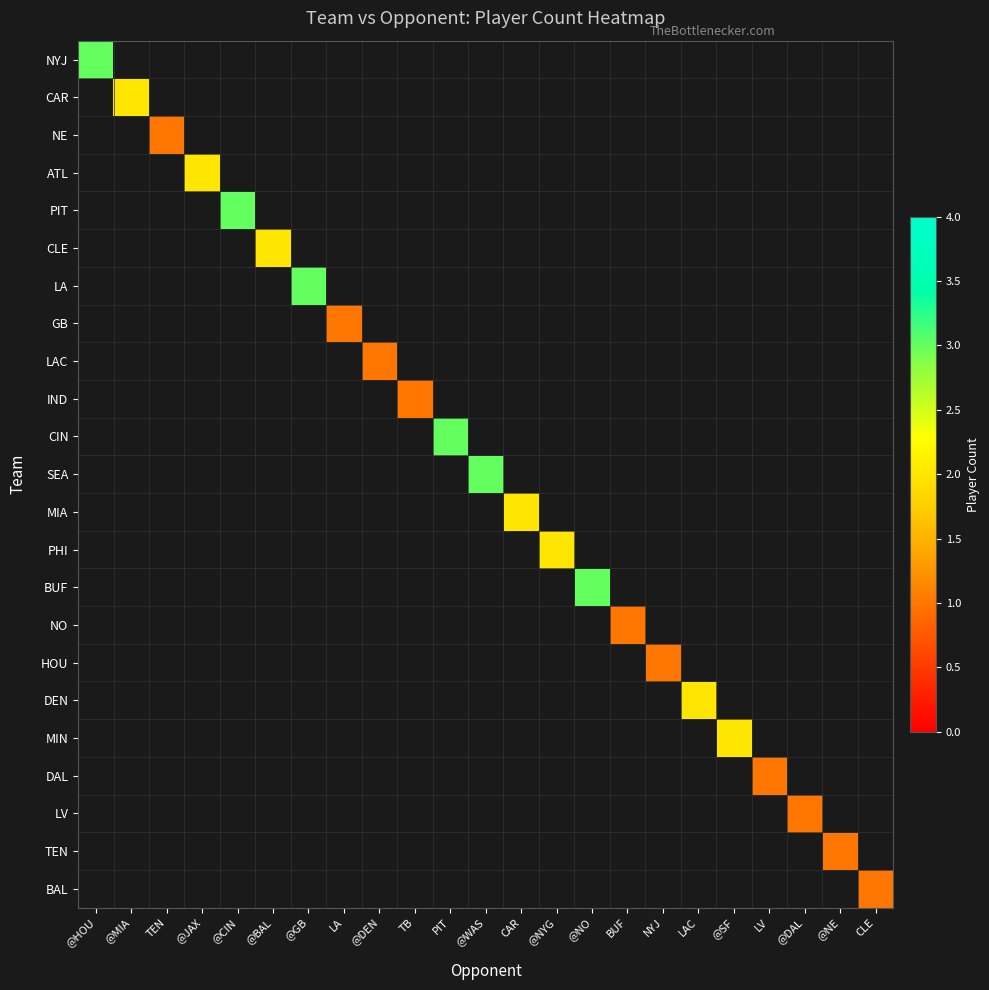

How many series are shown in this chart?

23